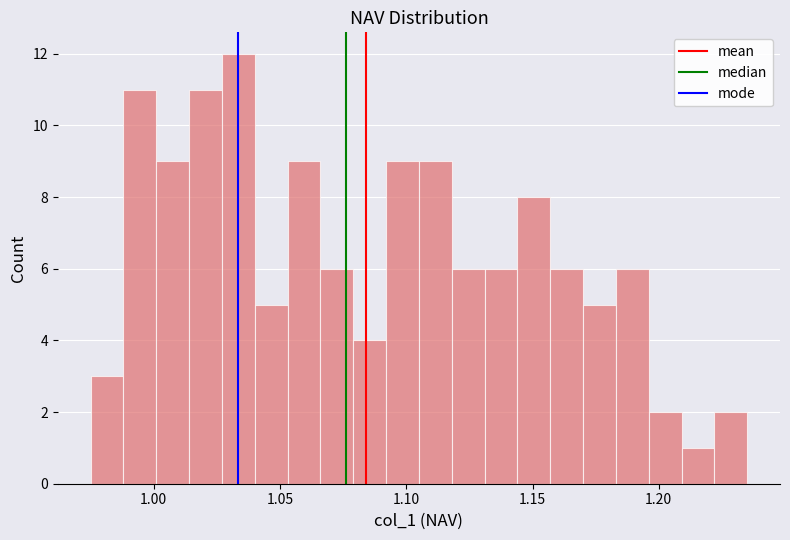

Read against the x-axis, roughly where is the centre of the tallest bar?

1.035